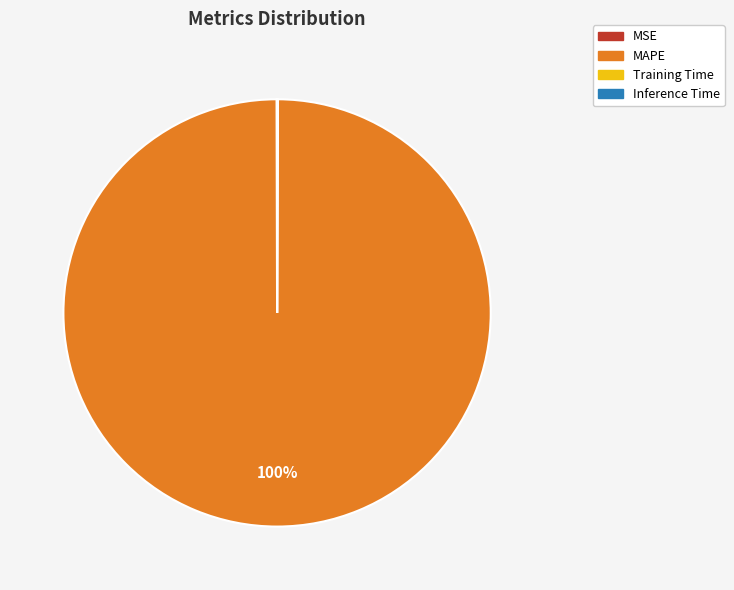

The MAPE slice represents 100% of the pie. True or false?

True